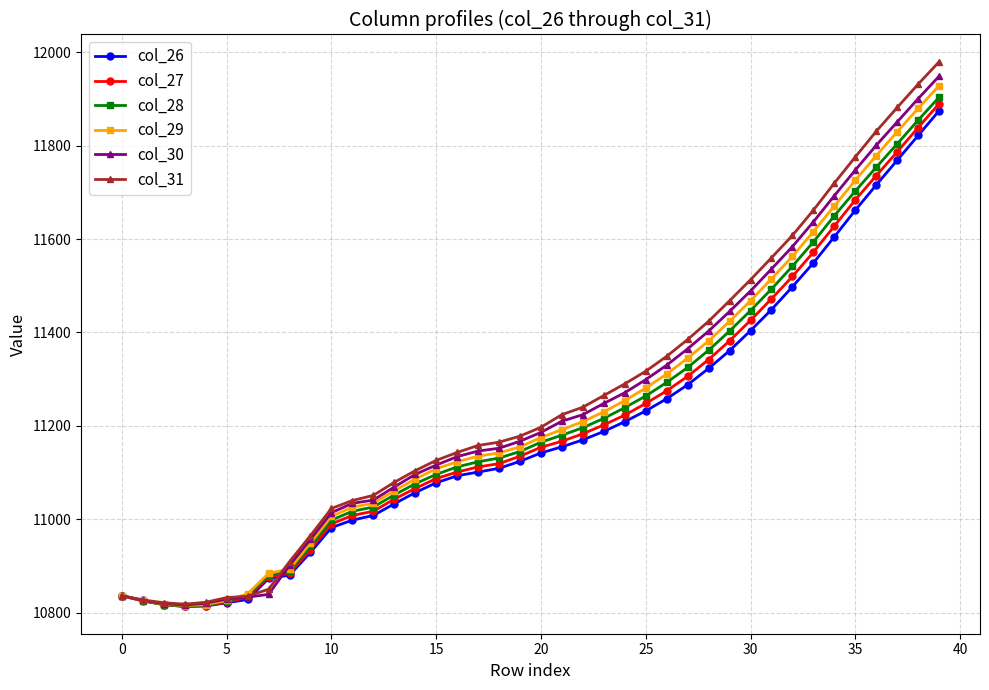

In col_28, how many points are lower than both neighbors (excluding endpoints)?

1